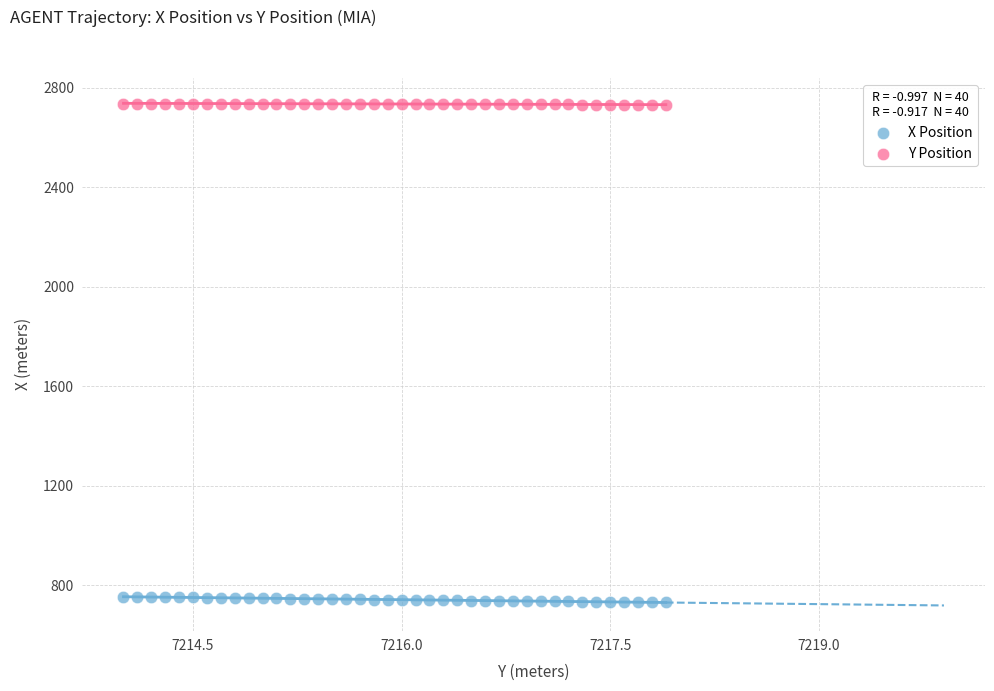

Which series contains the highest Y value?

Y Position